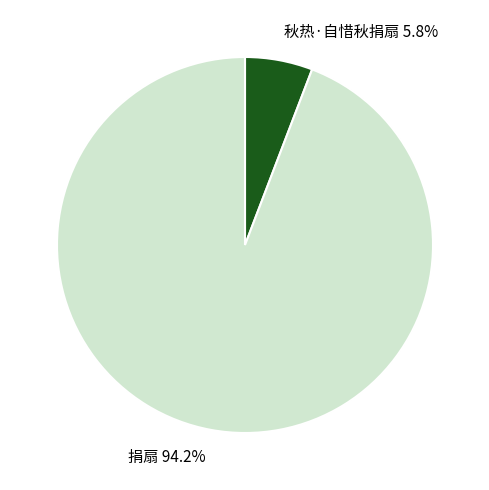

Does 捐扇 account for over 50% of the chart?

Yes